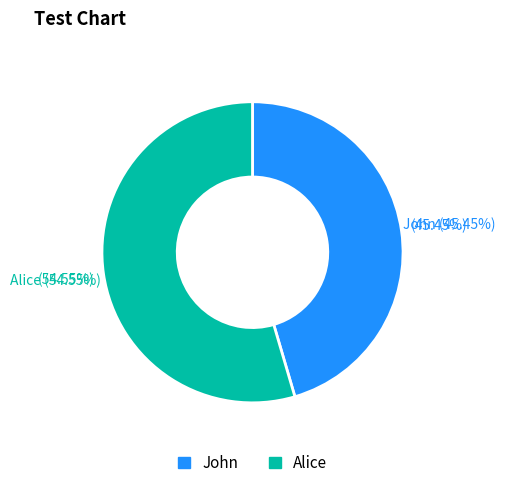

How many slices are in this pie chart?

2